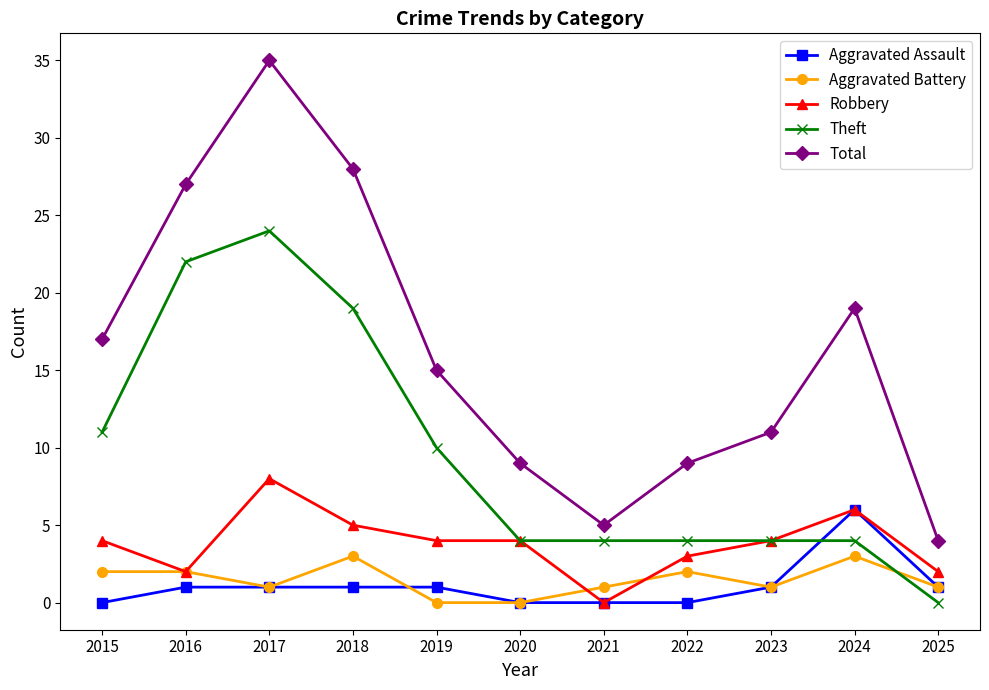

Between 2015 and 2020, which series saw the biggest shift?

Total